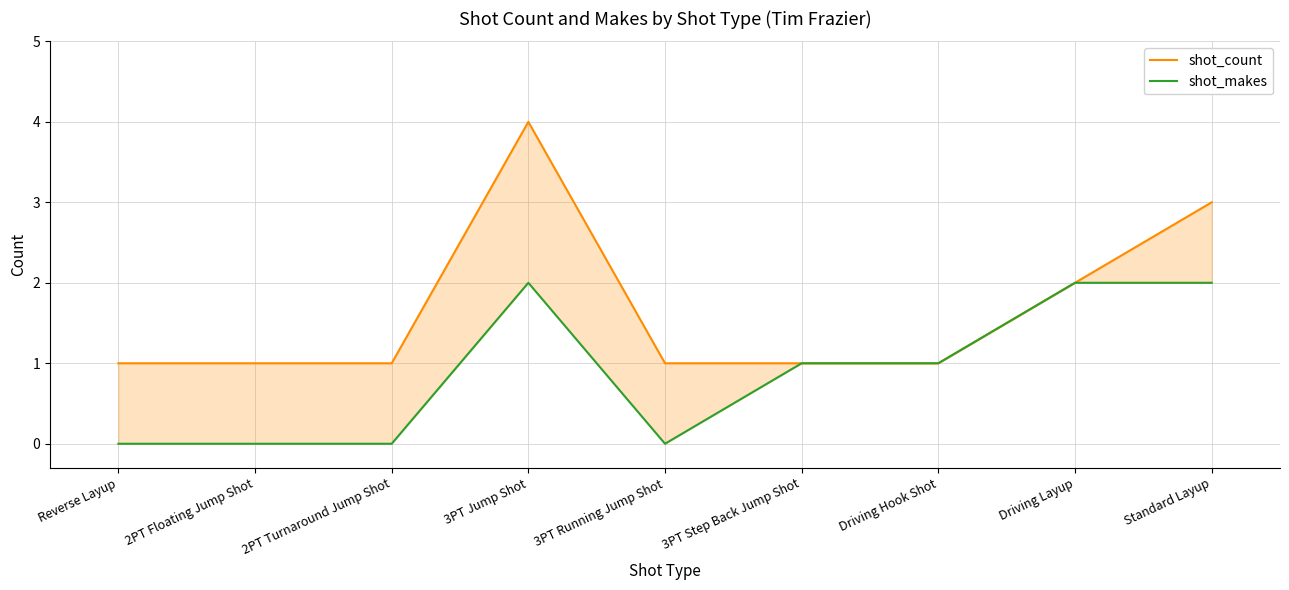

Reading left to right, transcribe all the data shown in this chart.

shot_count: 1	1	1	4	1	1	1	2	3
shot_makes: 0	0	0	2	0	1	1	2	2